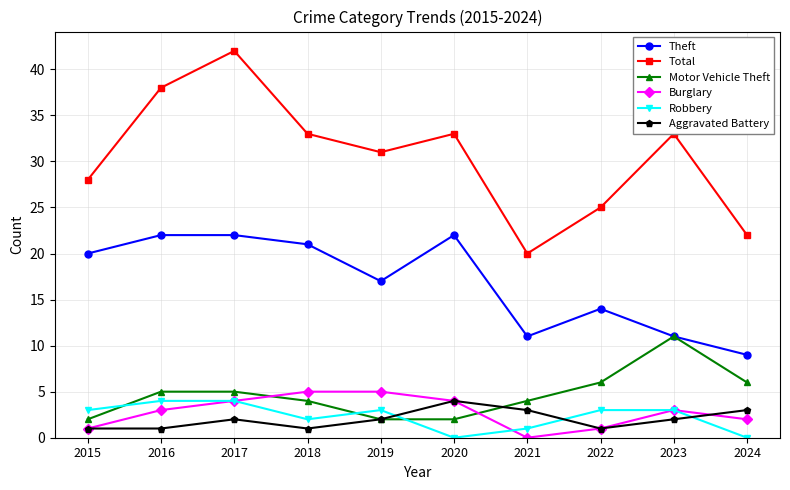

At which category is the sum across all series the highest?

2017